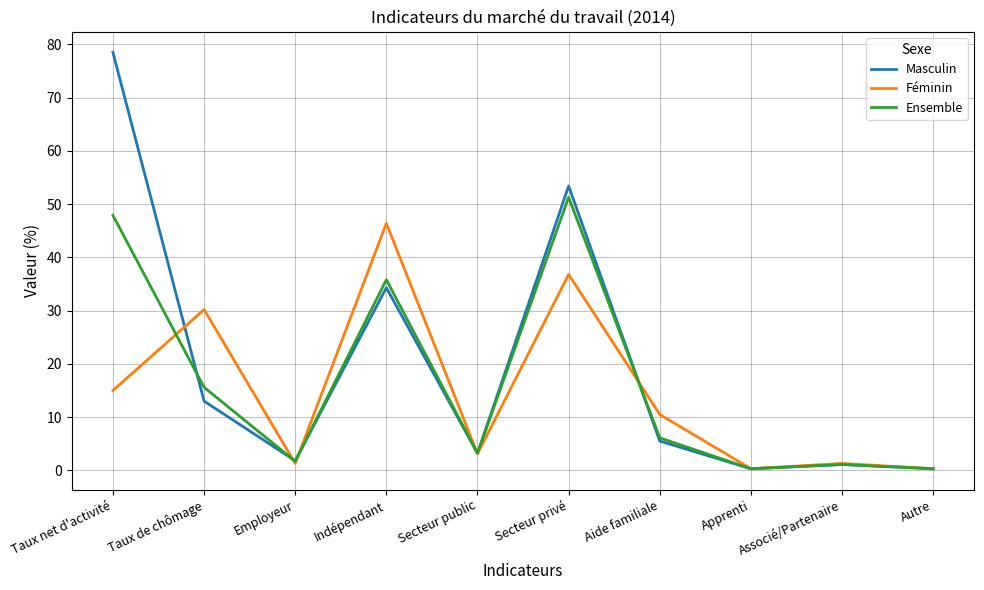

True or false: Masculin and Ensemble intersect in this chart.

True